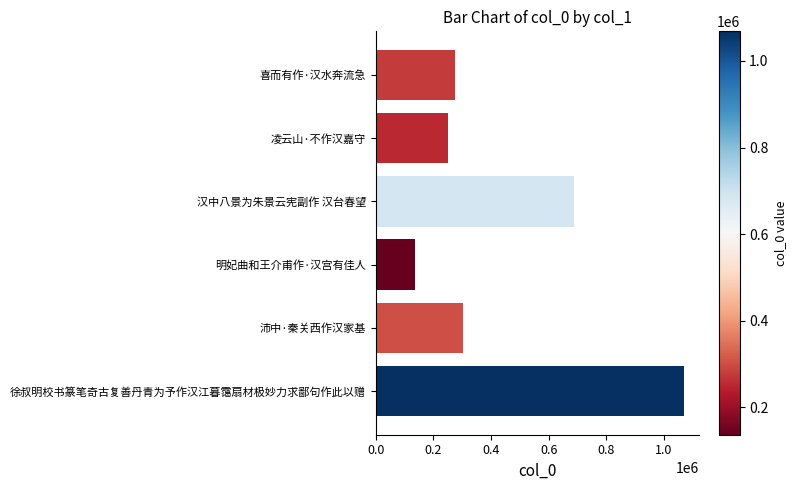

Is it true that the value at 徐叔明校书篆笔奇古复善丹青为予作汉江暮霭扇材极妙力求鄙句作此以赠 is 1068446?

True